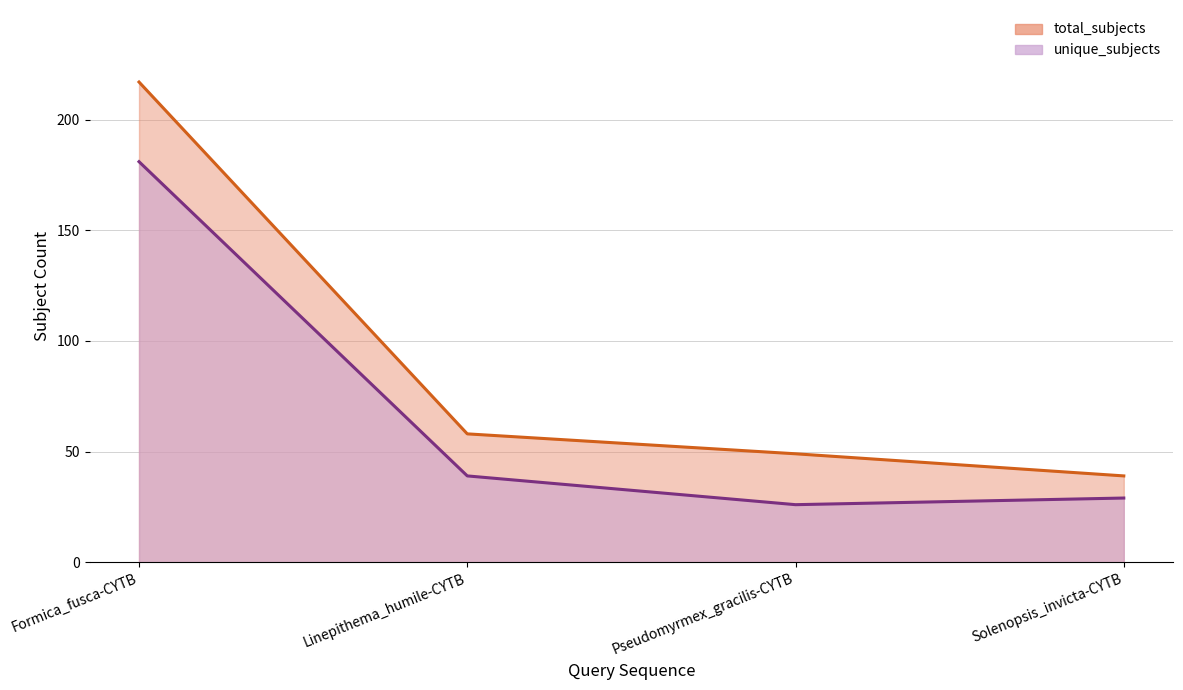

True or false: total_subjects and unique_subjects intersect in this chart.

False